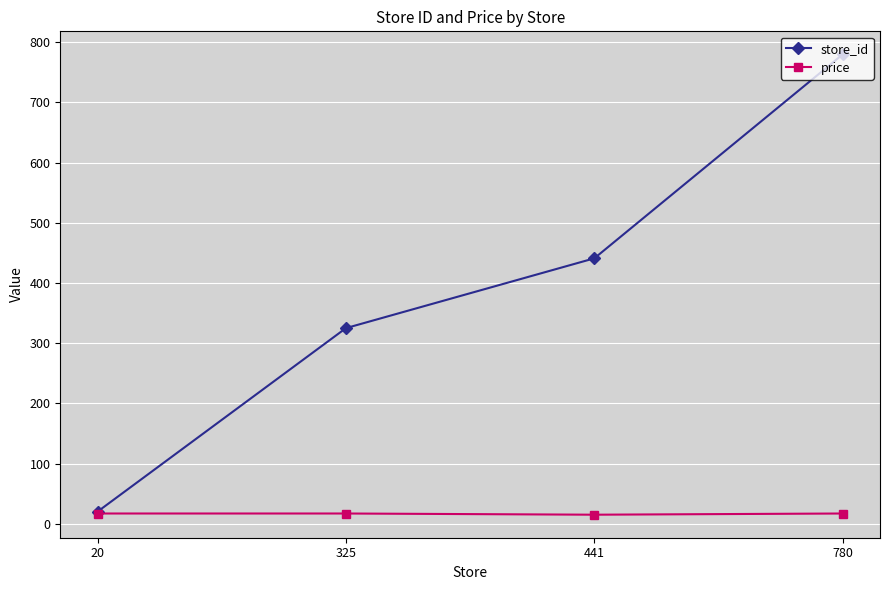

True or false: store_id has more than 0 points higher than both neighbors.

False